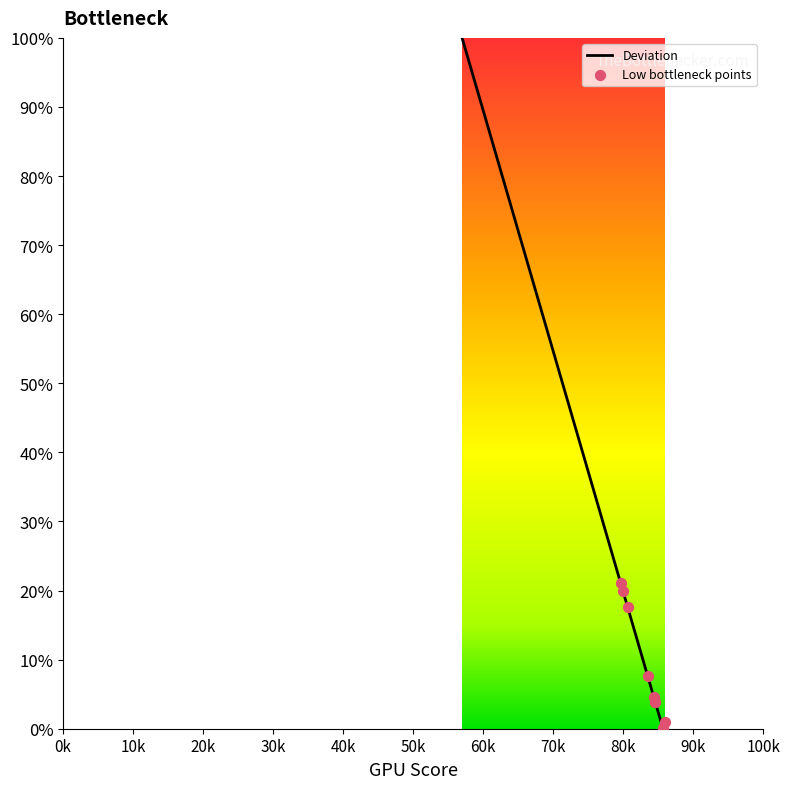

Between 86 and 70, which is larger?

70